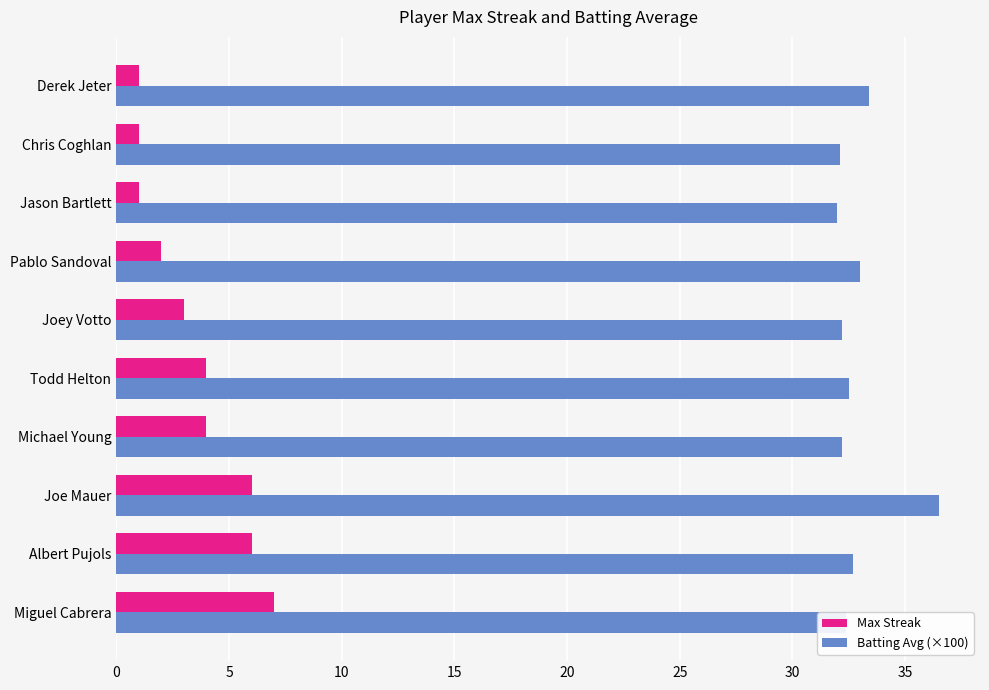

At which category is the sum across all series the highest?

Joe Mauer